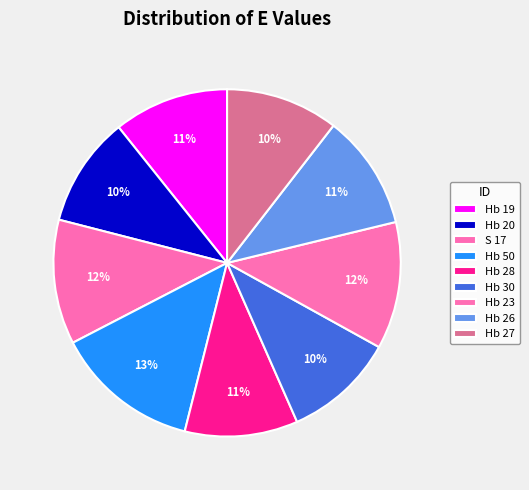

How many slices are in this pie chart?

9